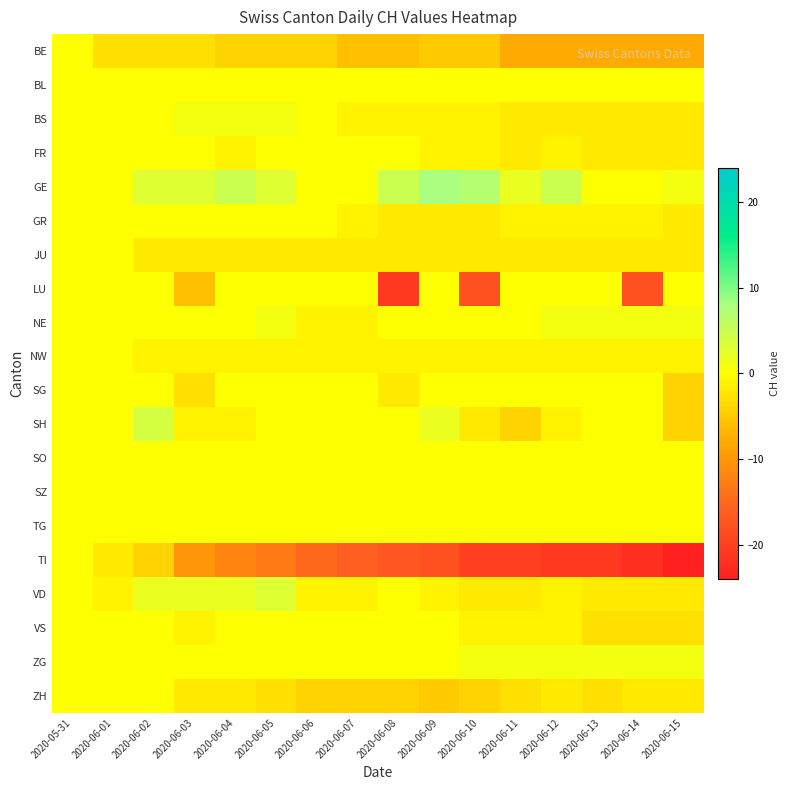

Which category has the highest value across all series?

2020-06-09